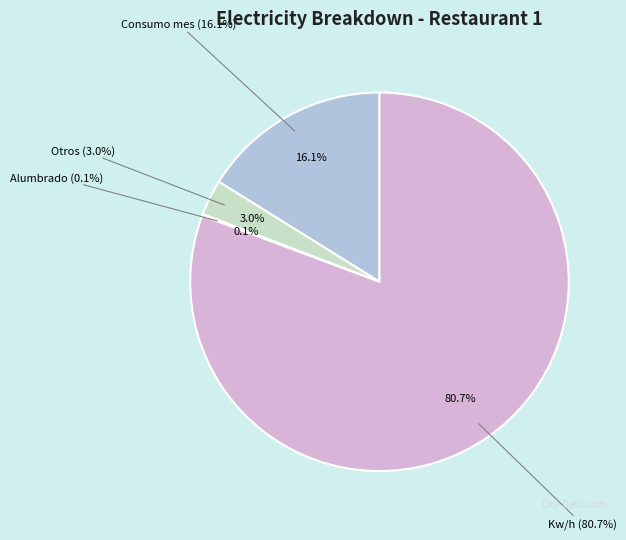

To the nearest percent, what is the difference between the largest and smallest slice percentages?

81%